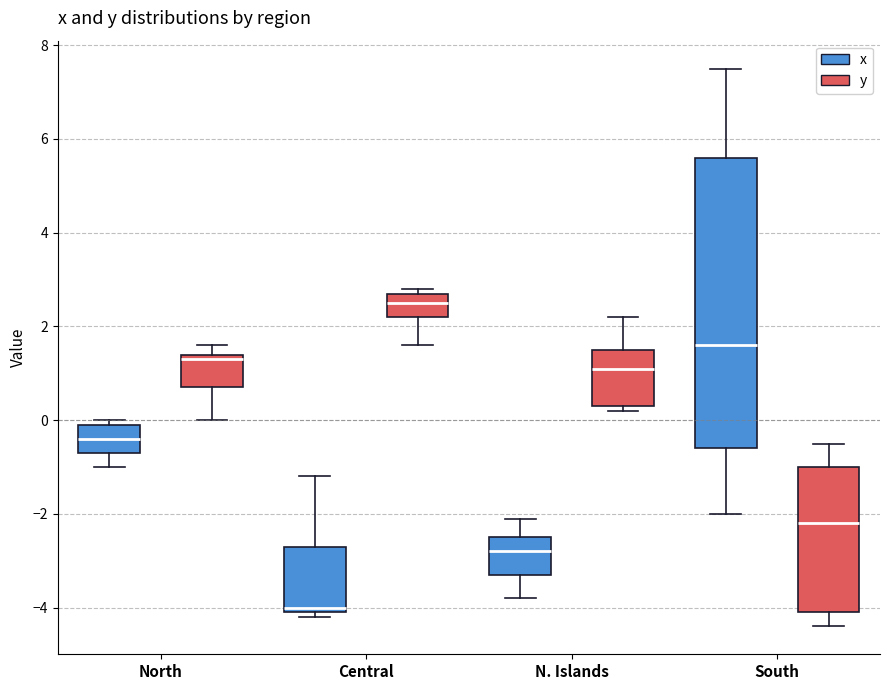

Which box is the tallest, from its lower edge to its upper edge?

South (x)